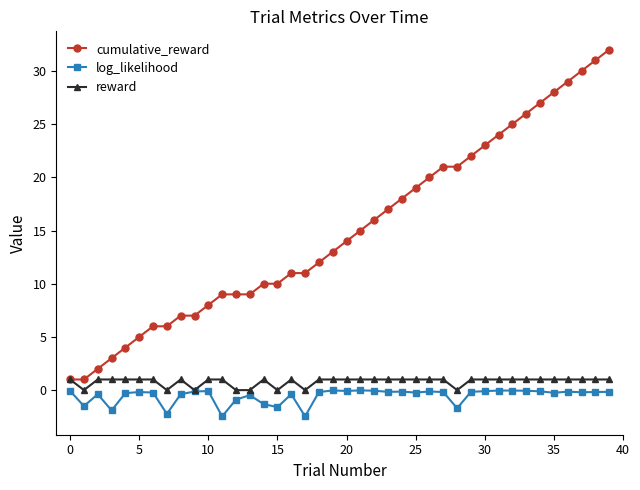

What is the difference between the maximum and minimum values in the cumulative_reward series?

31.0